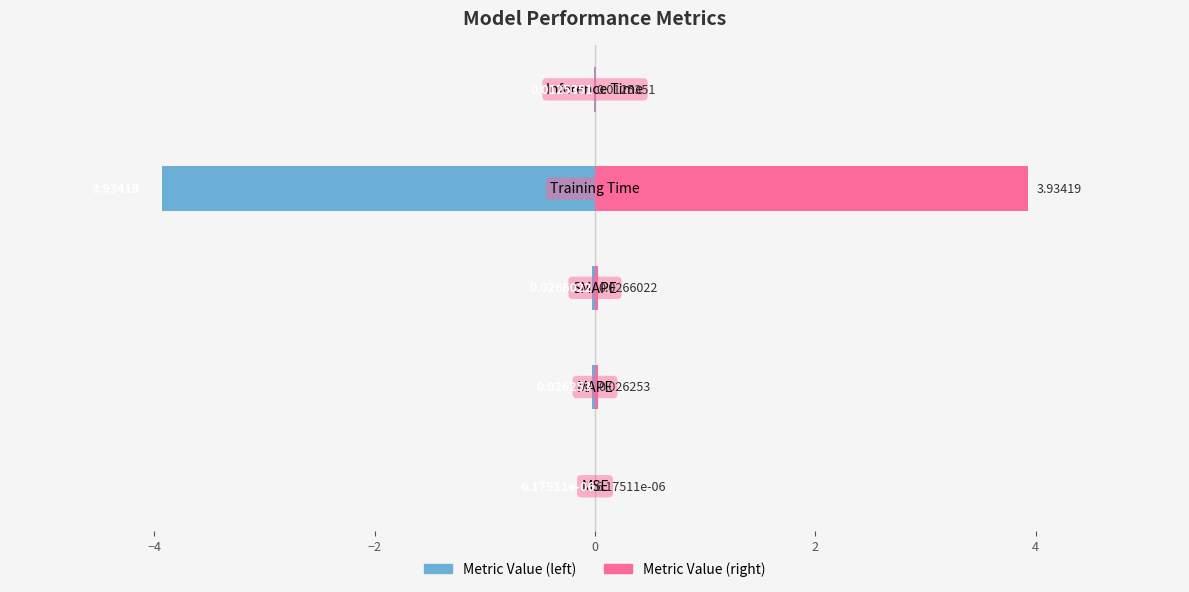

What is the sum of all col_1 (left) values?

-4.0